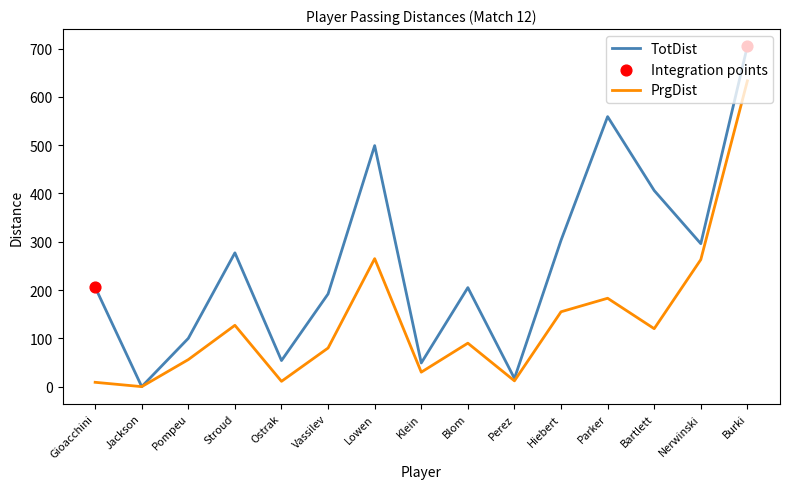

What is the spread (max minus min) of values at Hiebert?

148